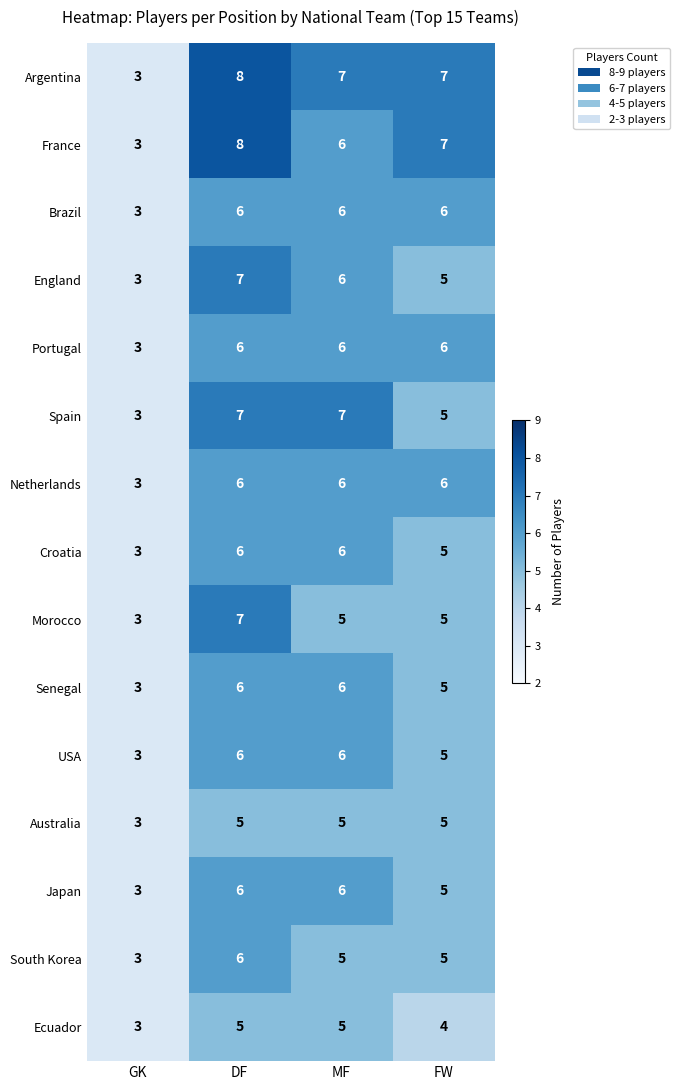

True or false: France has a value of 12 at FW.

False